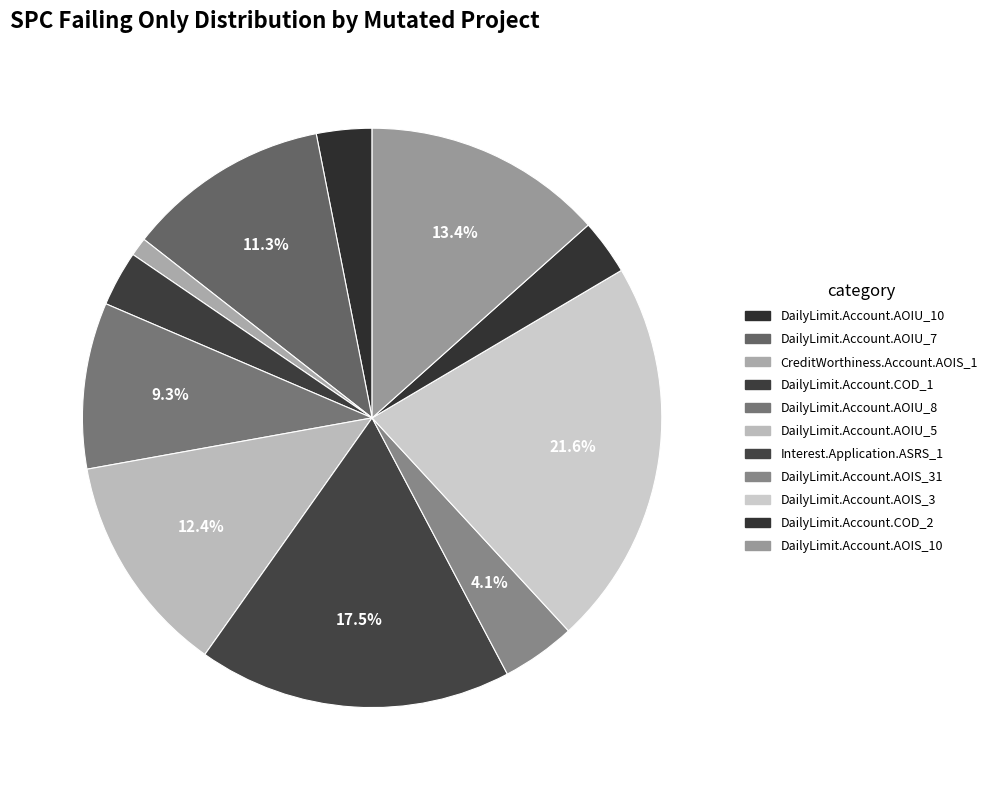

How many segments does this pie chart have?

11